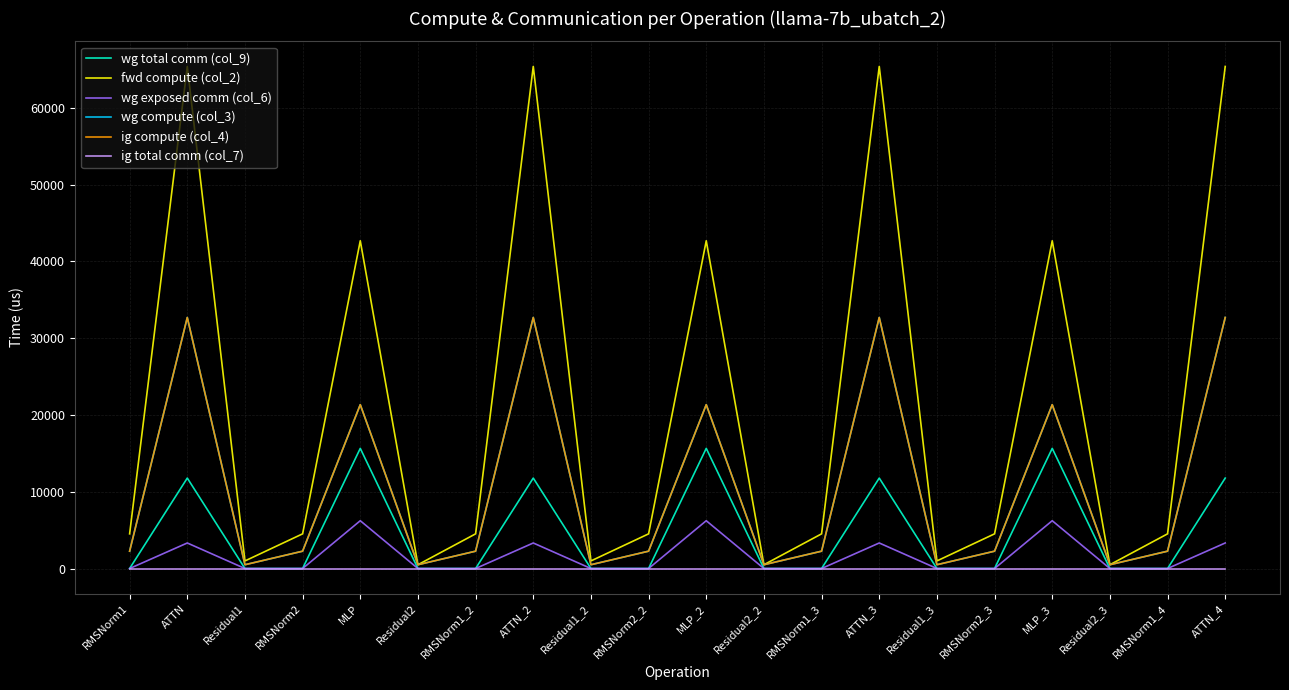

Does the chart have visible grid lines?

Yes